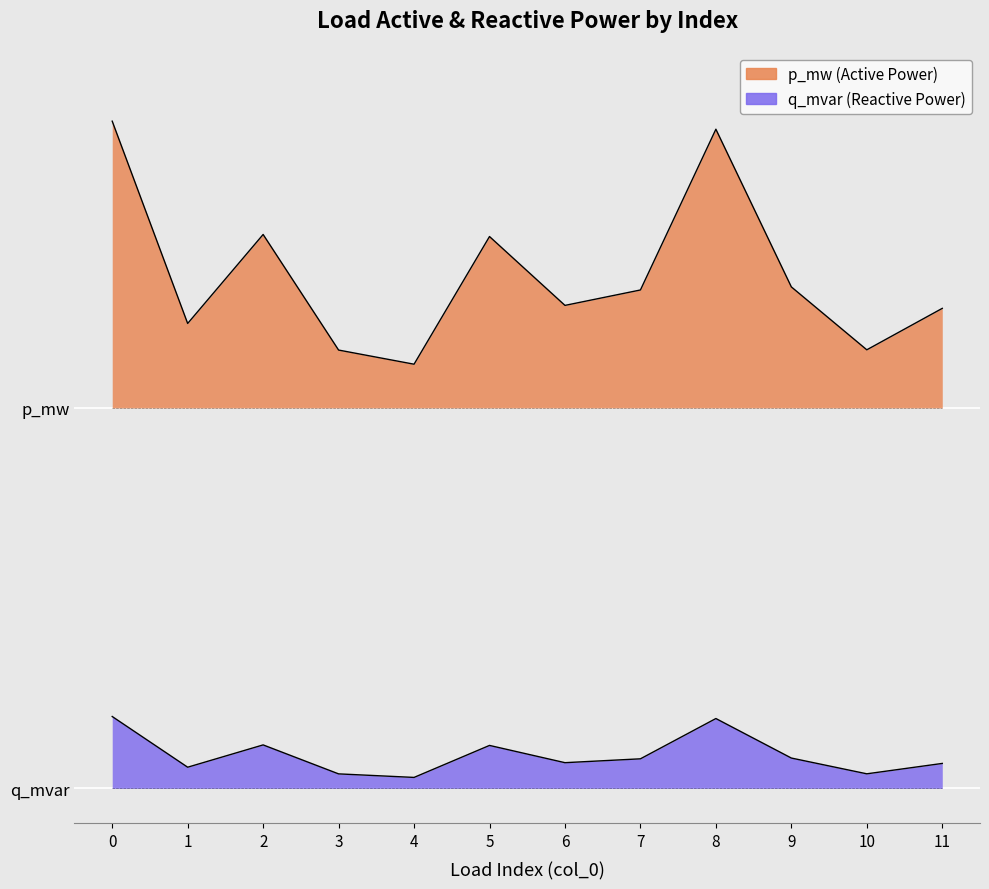

At which category does q_mvar reach its first local valley?

1